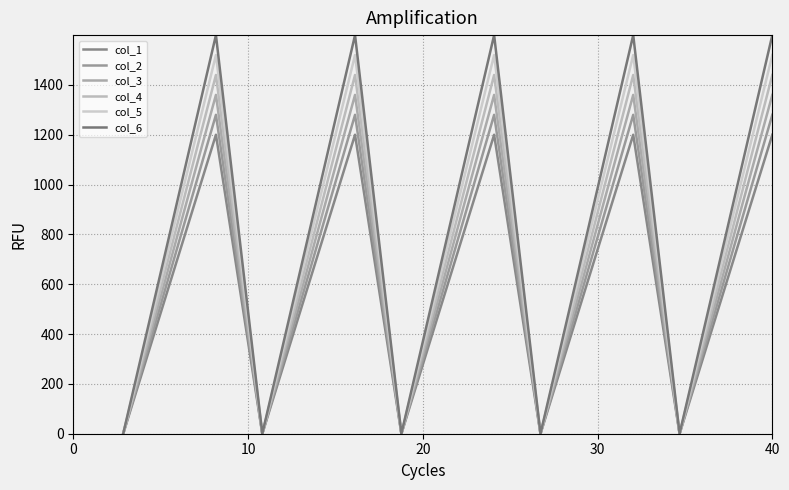

Which series has the largest total across all categories?

col_6